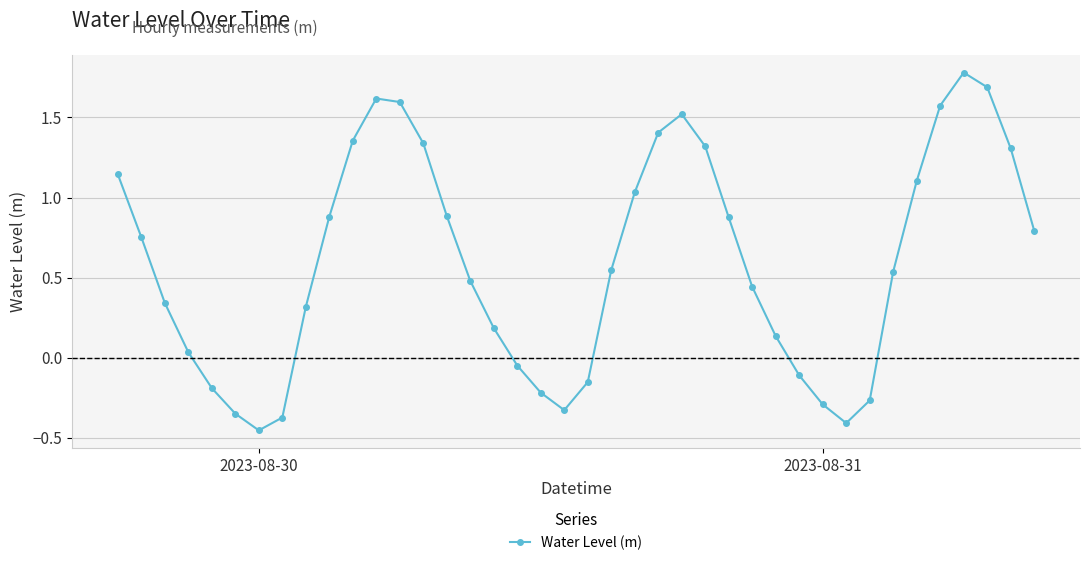

How many negative values are there?

12